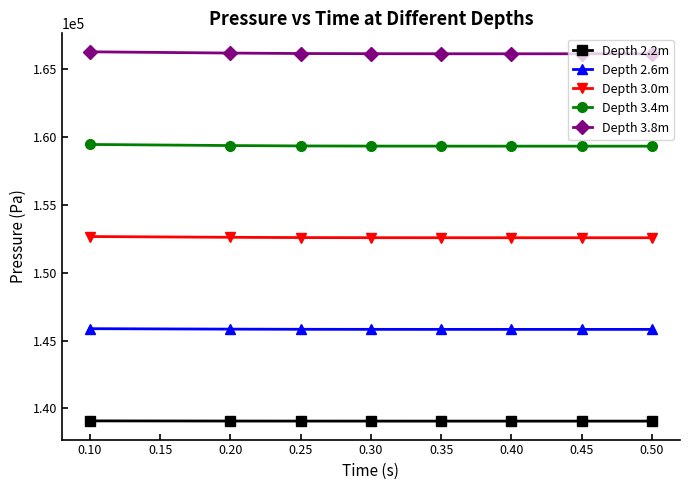

Which series has the largest total across all categories?

Depth 3.8m